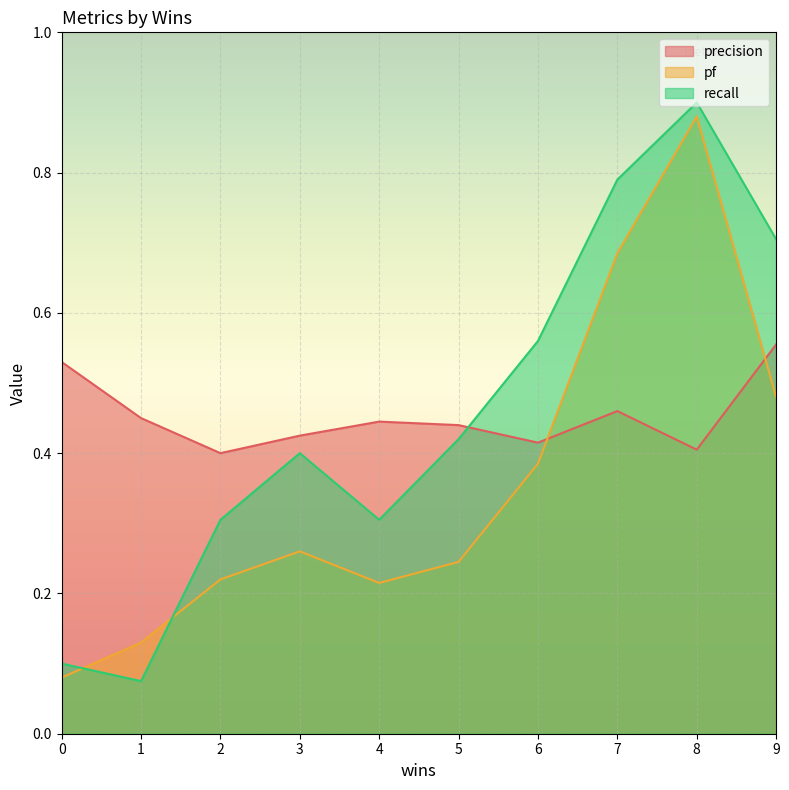

What is the total value across all series at 7?

1.9